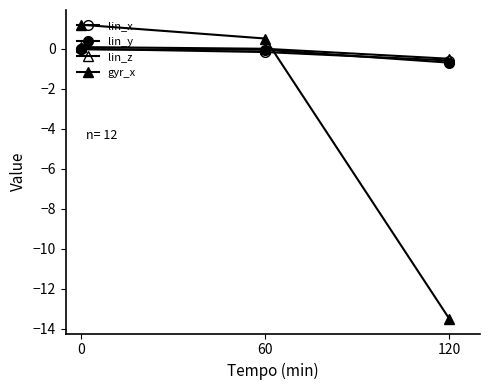

Does the chart have visible grid lines?

No